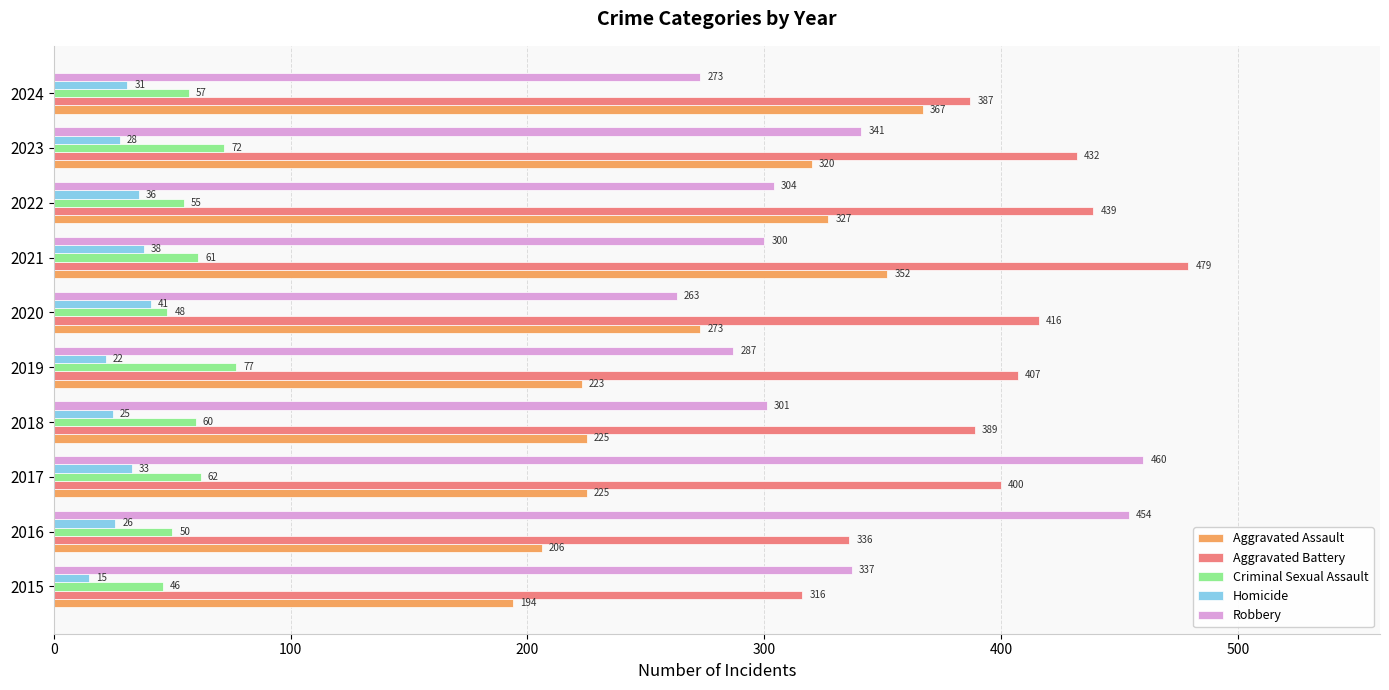

At which category is the sum across all series the highest?

2021